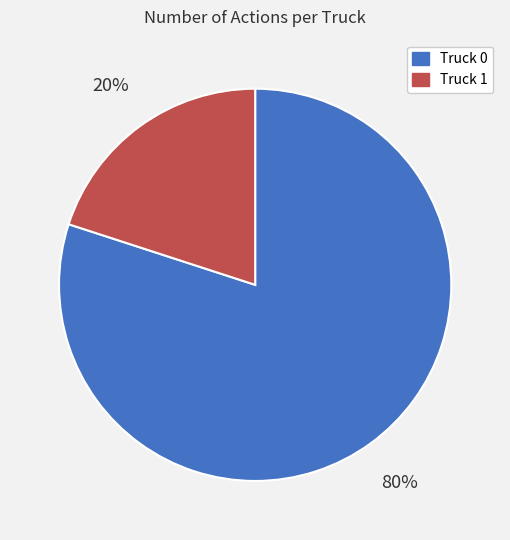

The Truck 1 slice represents 20% of the pie. True or false?

True